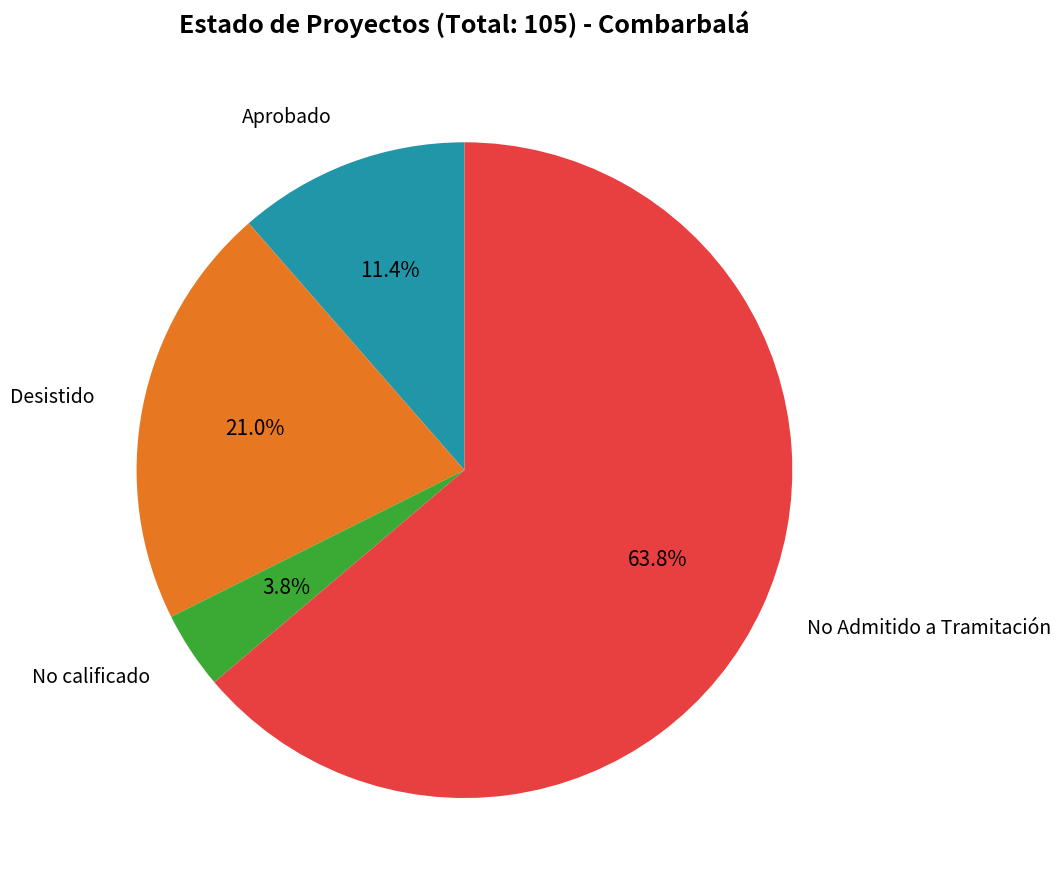

Is there any slice that represents more than half of the pie?

Yes